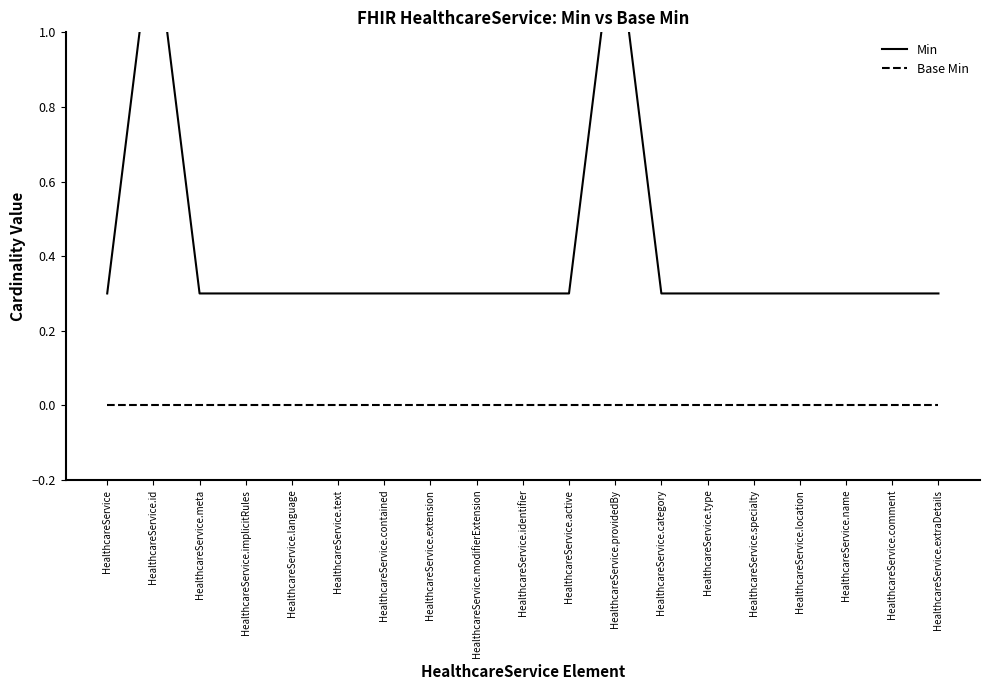

What are all the series names shown in the legend?

Min, Base Min